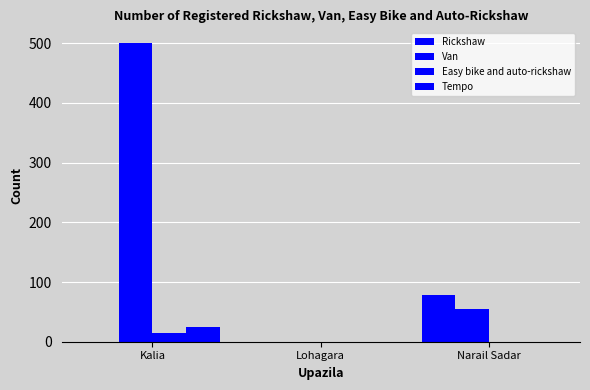

Is it true that Easy bike and auto-rickshaw equals 26 at Kalia?

False